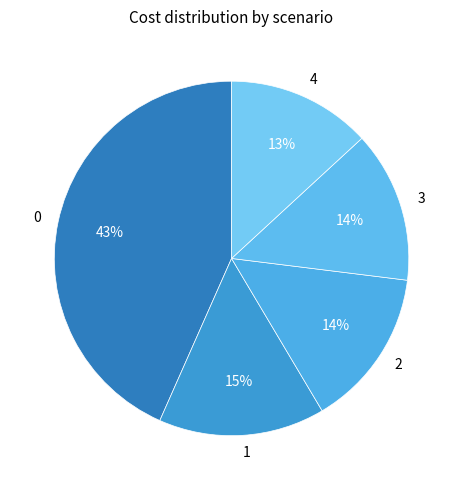

Is there a majority slice in this chart?

No